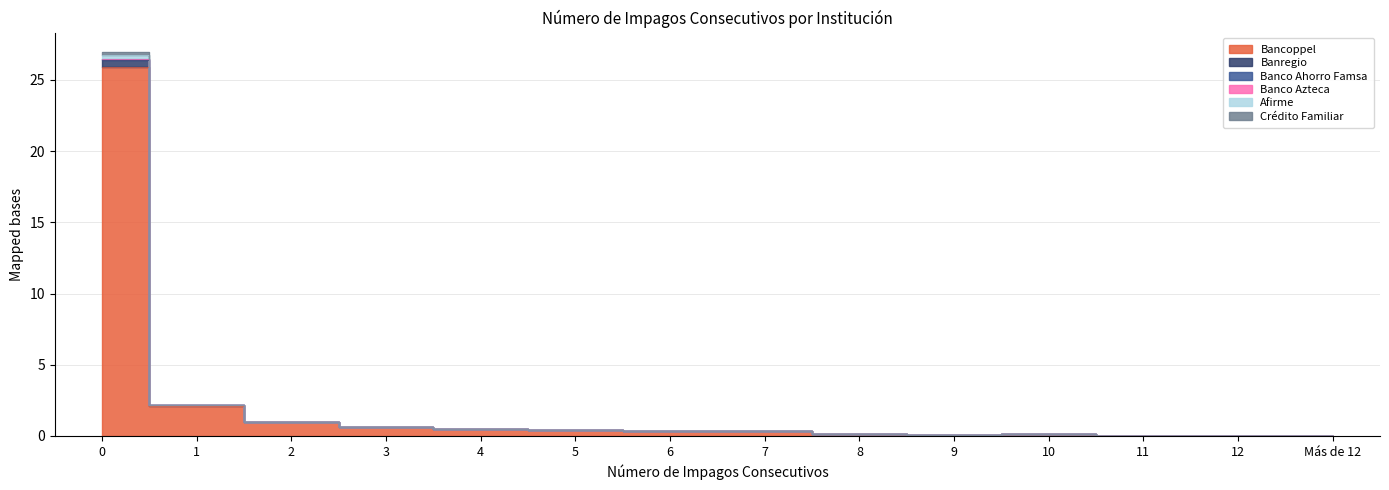

What are all the series names shown in the legend?

Bancoppel, Banregio, Banco Ahorro Famsa, Banco Azteca, Afirme, Crédito Familiar